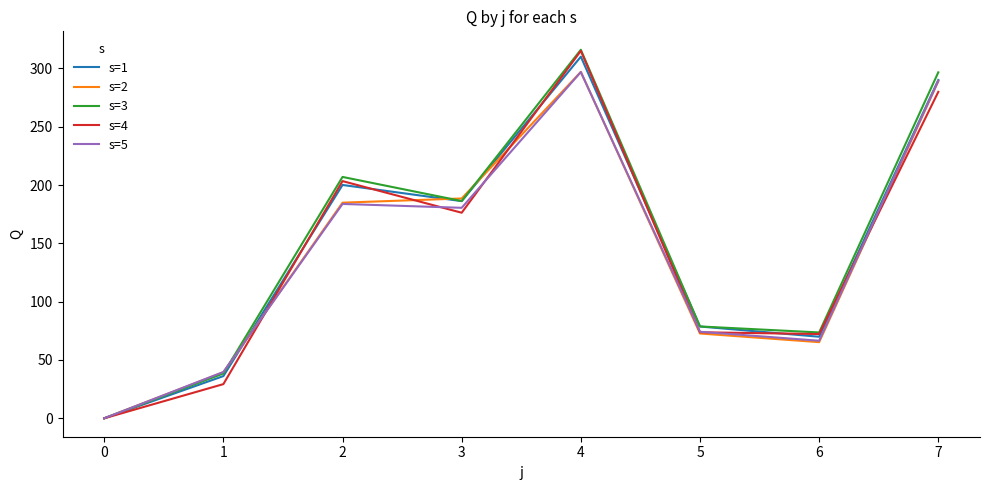

Is it true that s=2 equals 188.5 at 3?

True